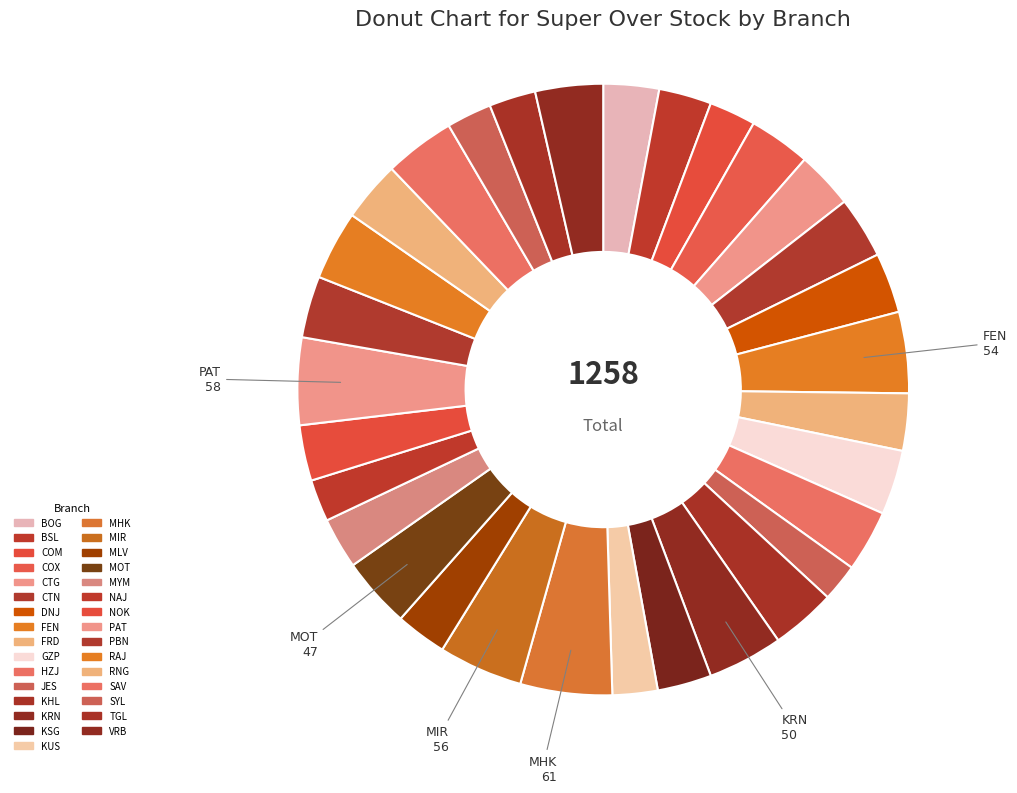

How much of the chart is everything except CTG?

97.0%